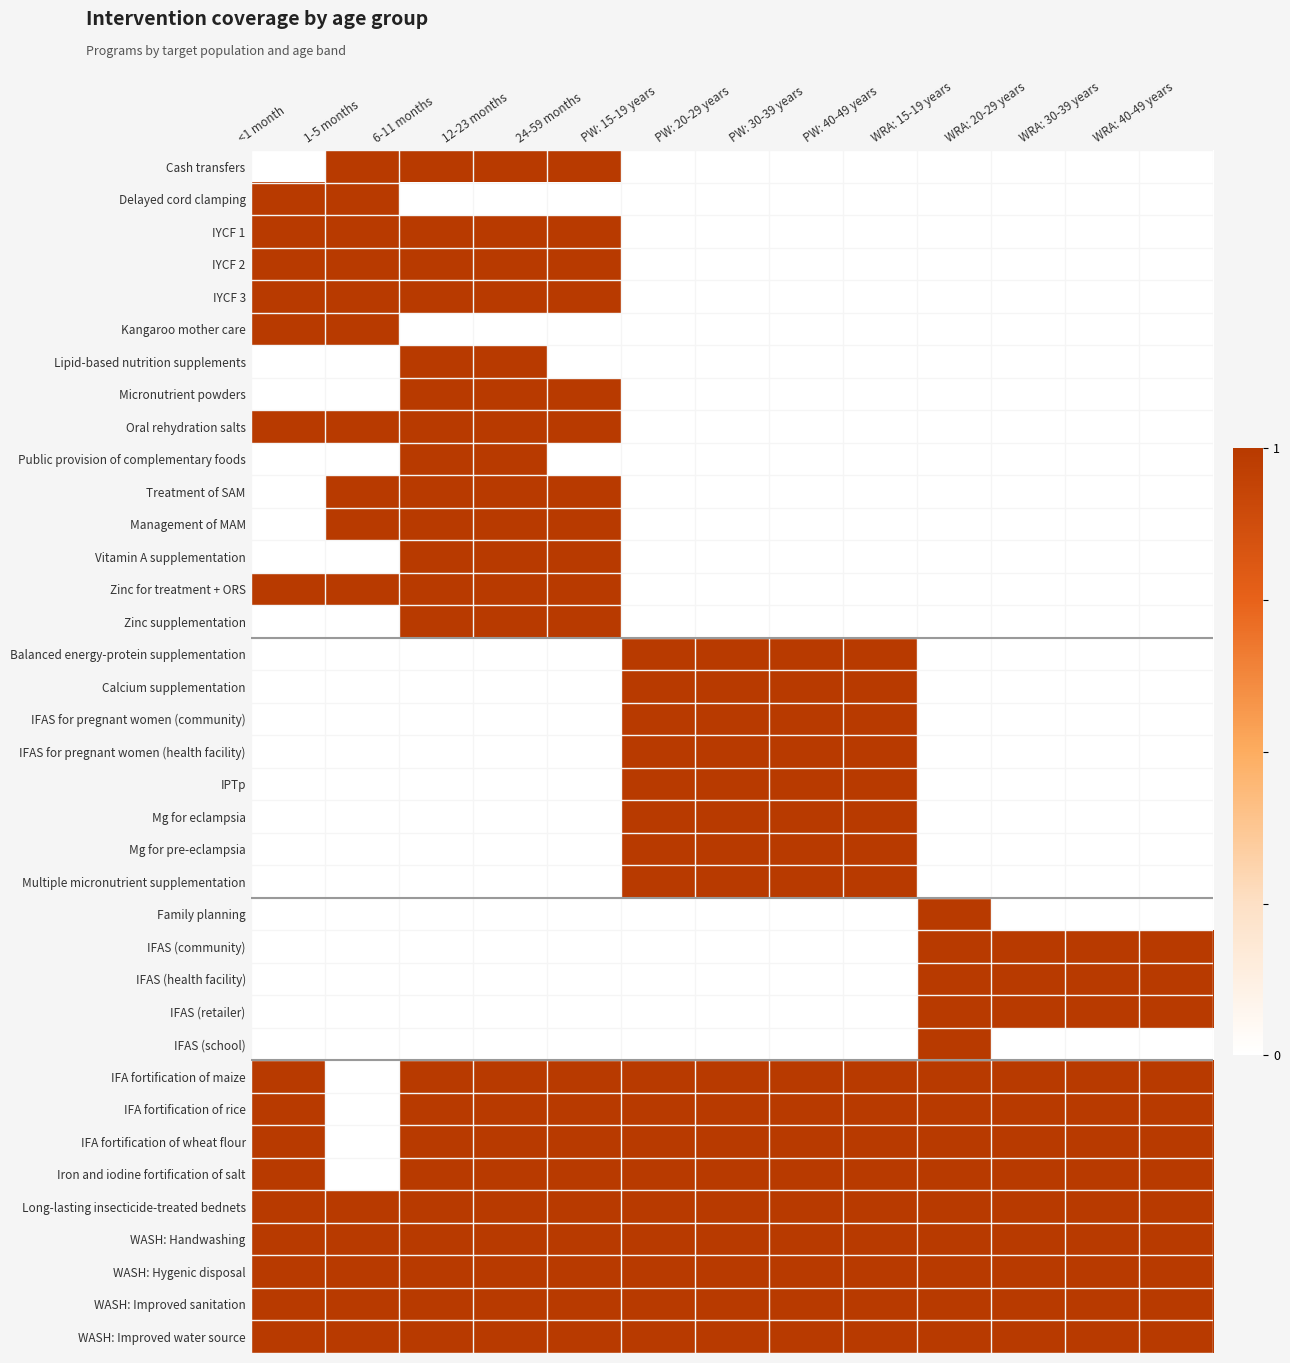

At which category does the chart reach its peak across all series?

1-5 months